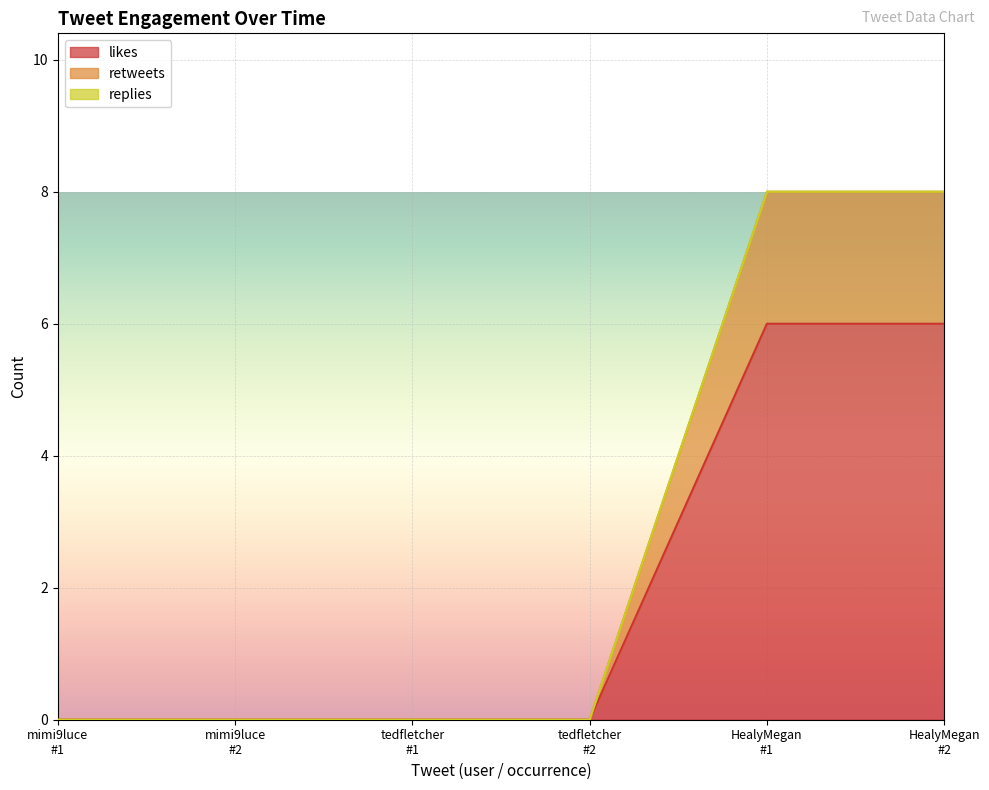

What is the difference between the maximum and minimum values in the likes series?

6